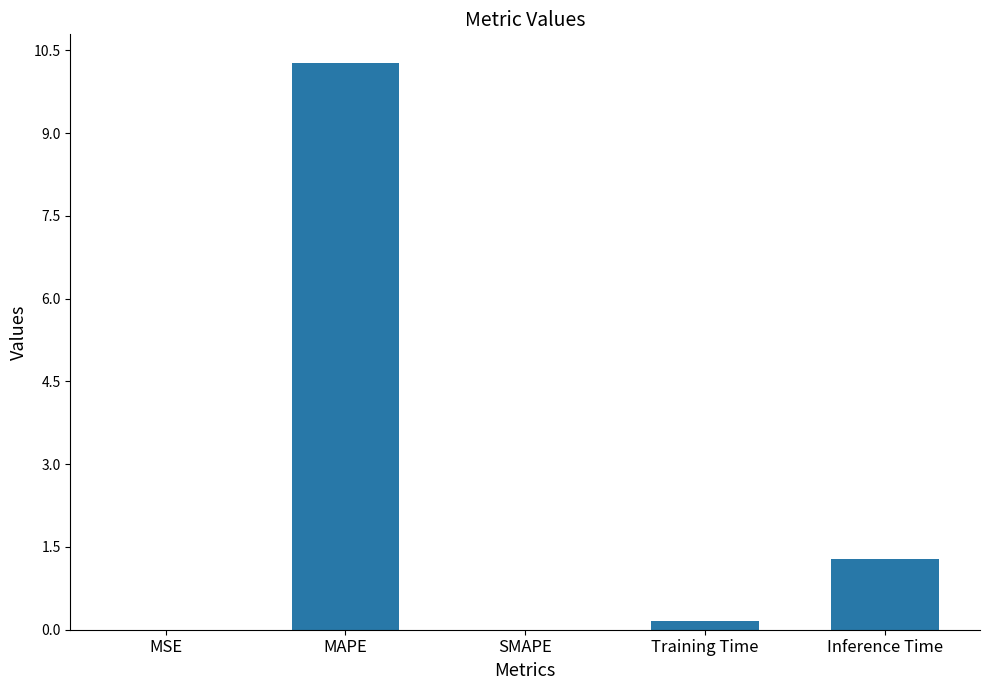

The chart shows a value of 0.0 at MSE. True or false?

True